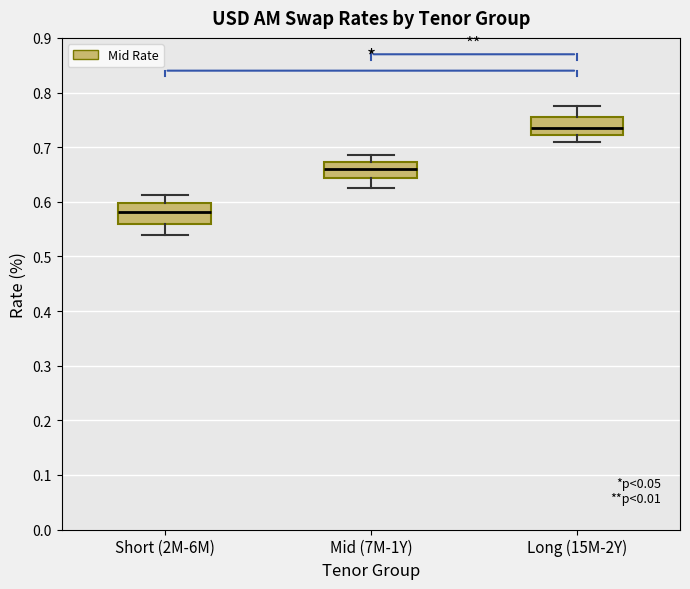

Reading left to right, read every box against the y-axis: the position of its median line, the range the box covers, and the ends of its whiskers. The values are not printed on the chart, so give them approximately, as read against the axis.

Short (2M-6M): median 0.58, box 0.56 to 0.60, whiskers 0.54 to 0.61
Mid (7M-1Y): median 0.66, box 0.64 to 0.67, whiskers 0.63 to 0.69
Long (15M-2Y): median 0.74, box 0.72 to 0.76, whiskers 0.71 to 0.78